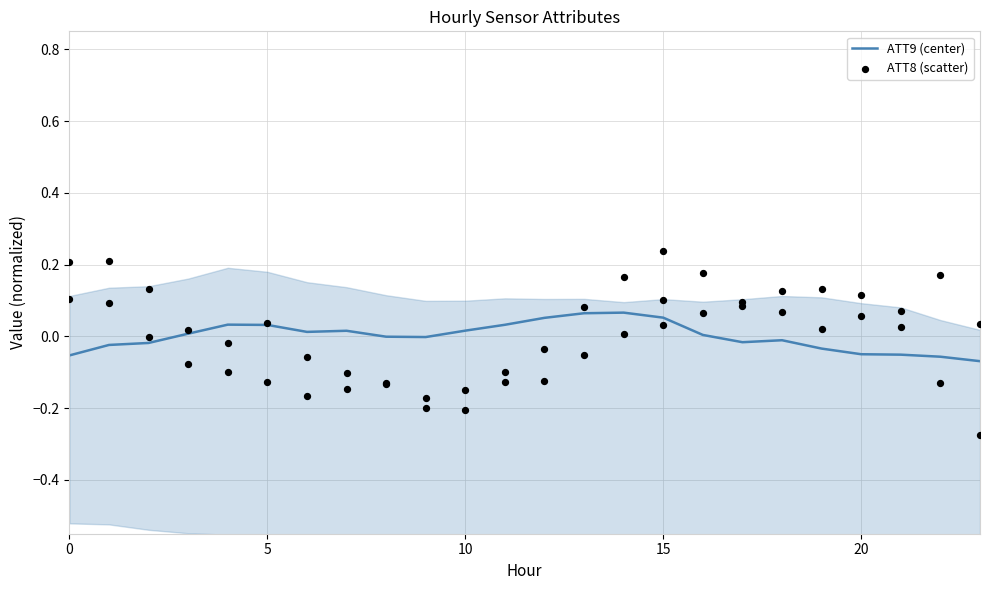

Is the value of ATT9 (center) at 9 greater than the value of ATT8 (scatter) at 9?

Yes